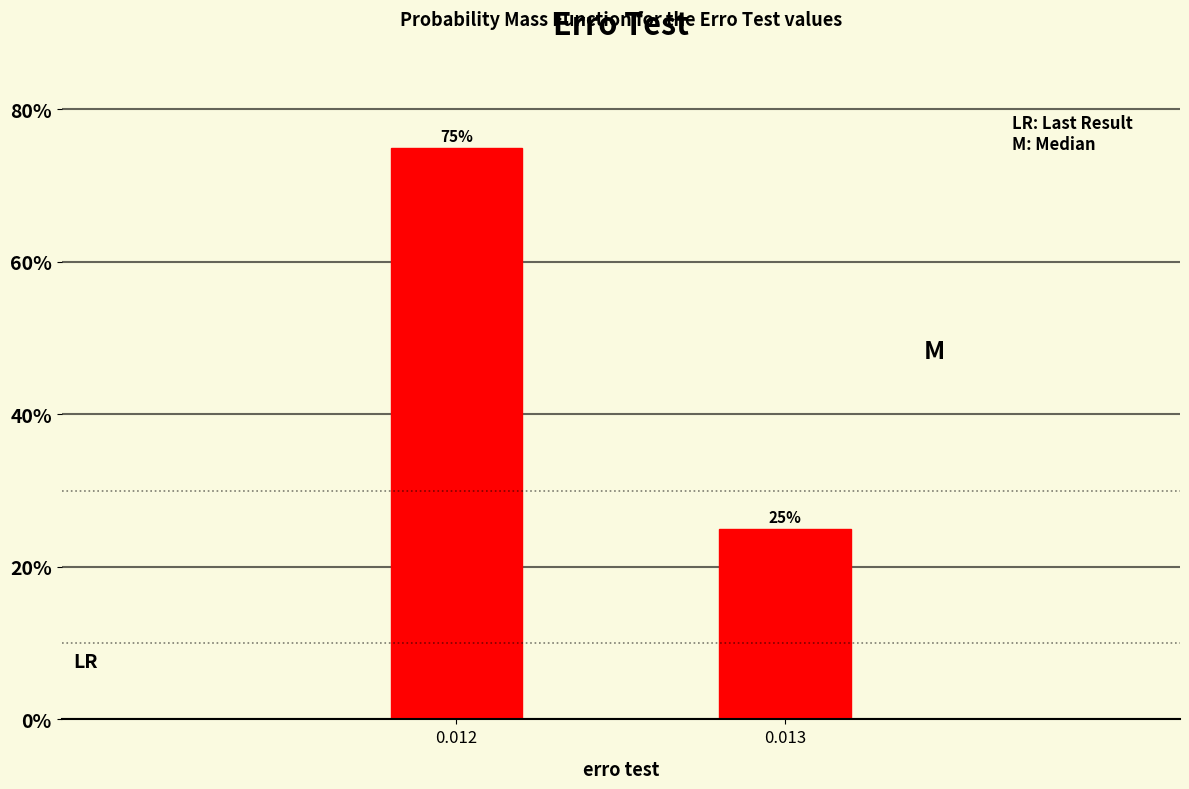

Reading left to right, what are all the values shown in this chart?

0.012=75	0.013=25